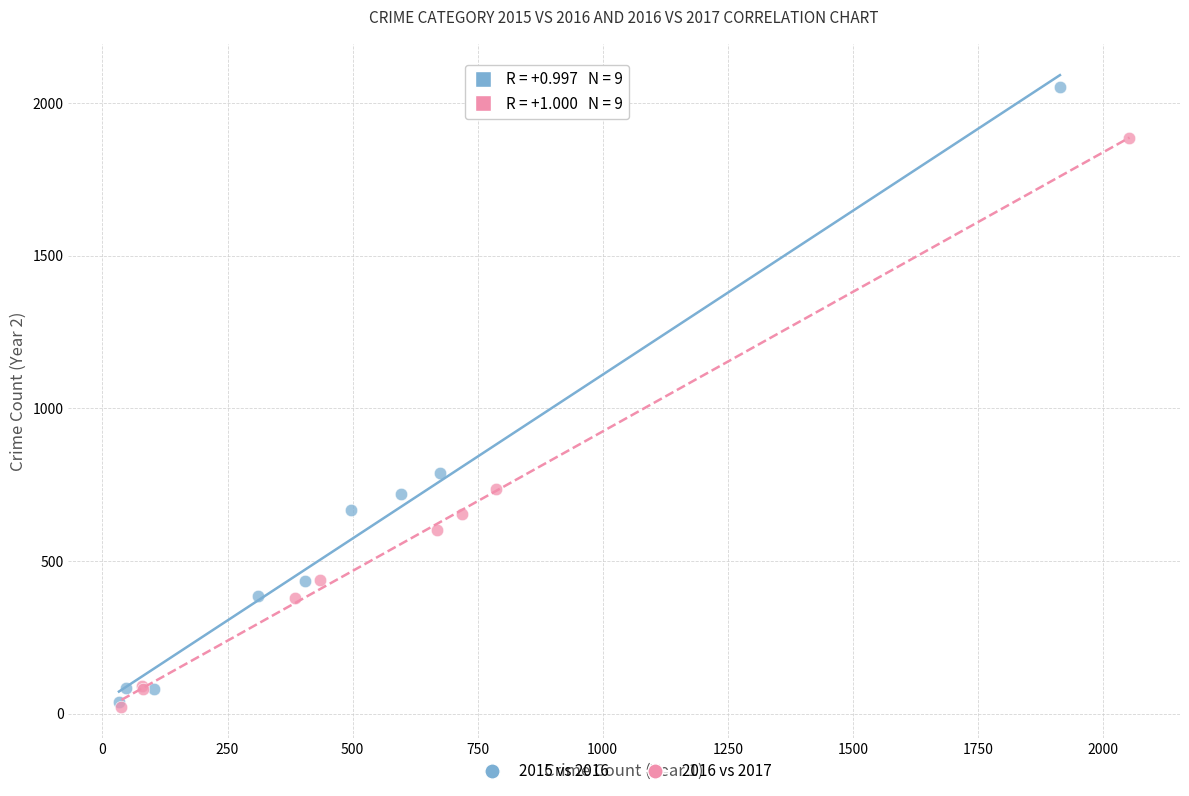

Which series reaches the maximum Y coordinate?

2015 vs 2016